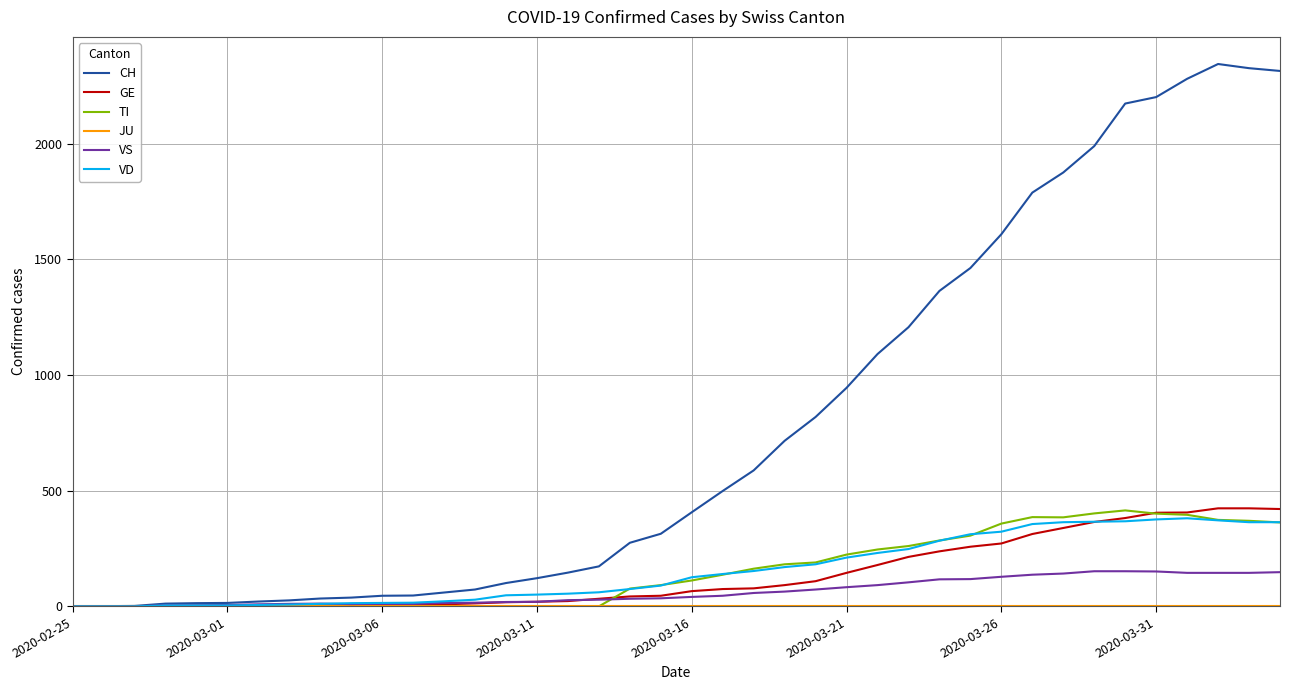

Which series has the largest range (max minus min)?

CH